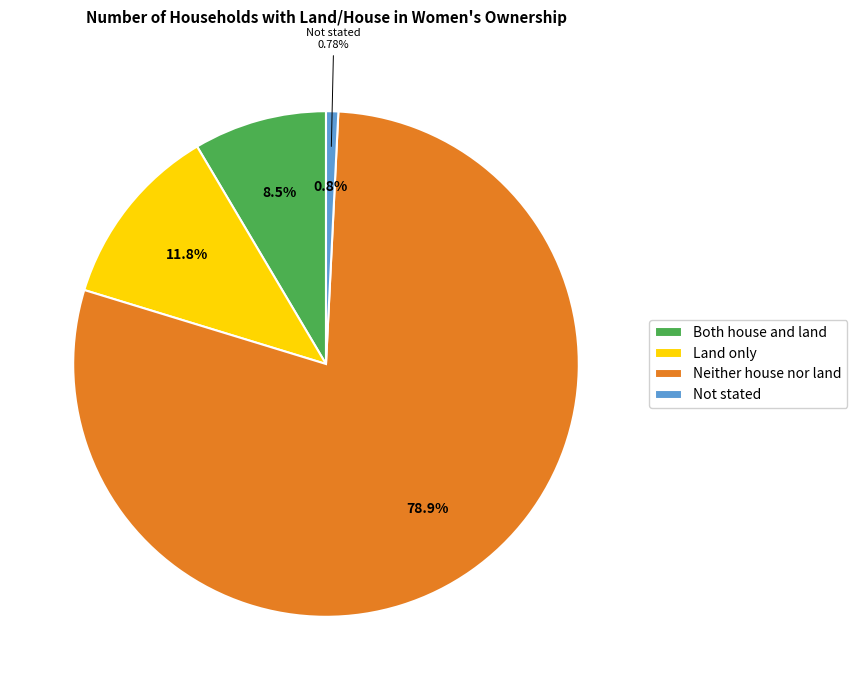

Rank the categories by value from lowest to highest.

Not stated, Both house and land, Land only, Neither house nor land